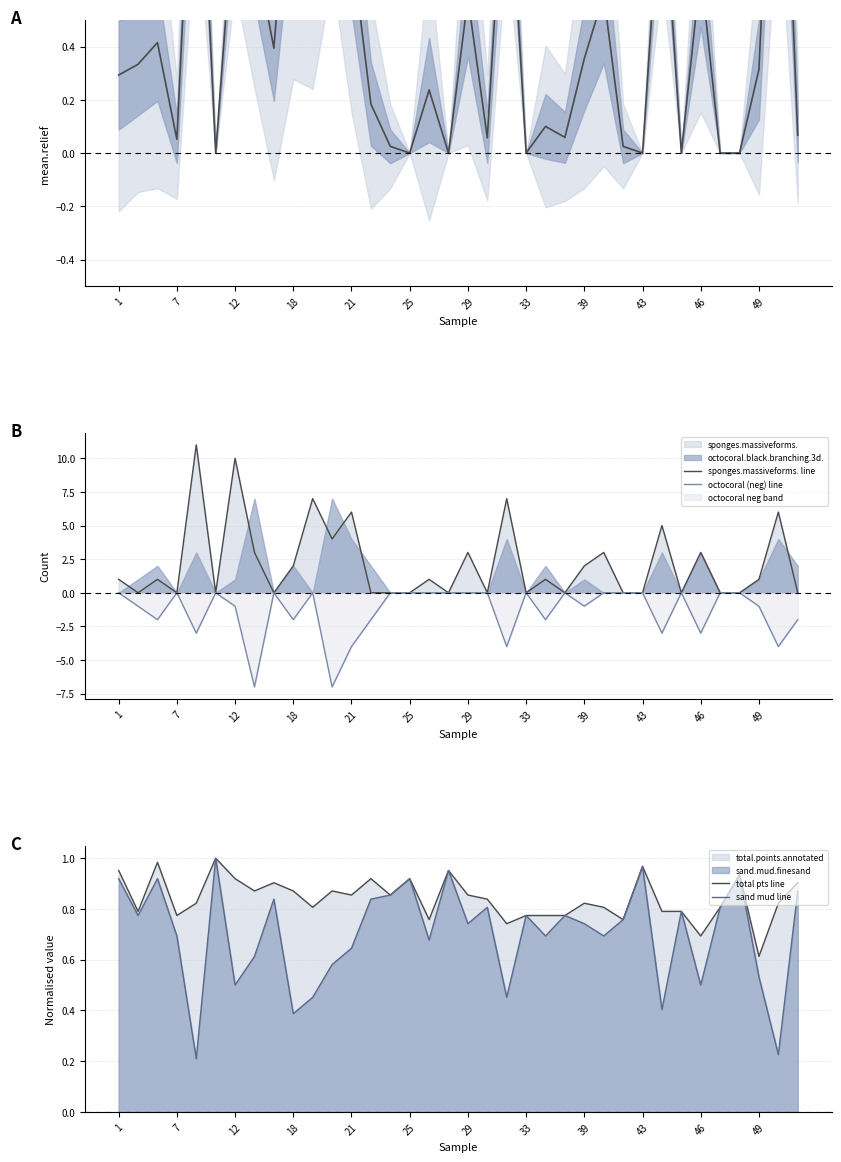

True or false: total pts line and sand mud line cross at least once.

False